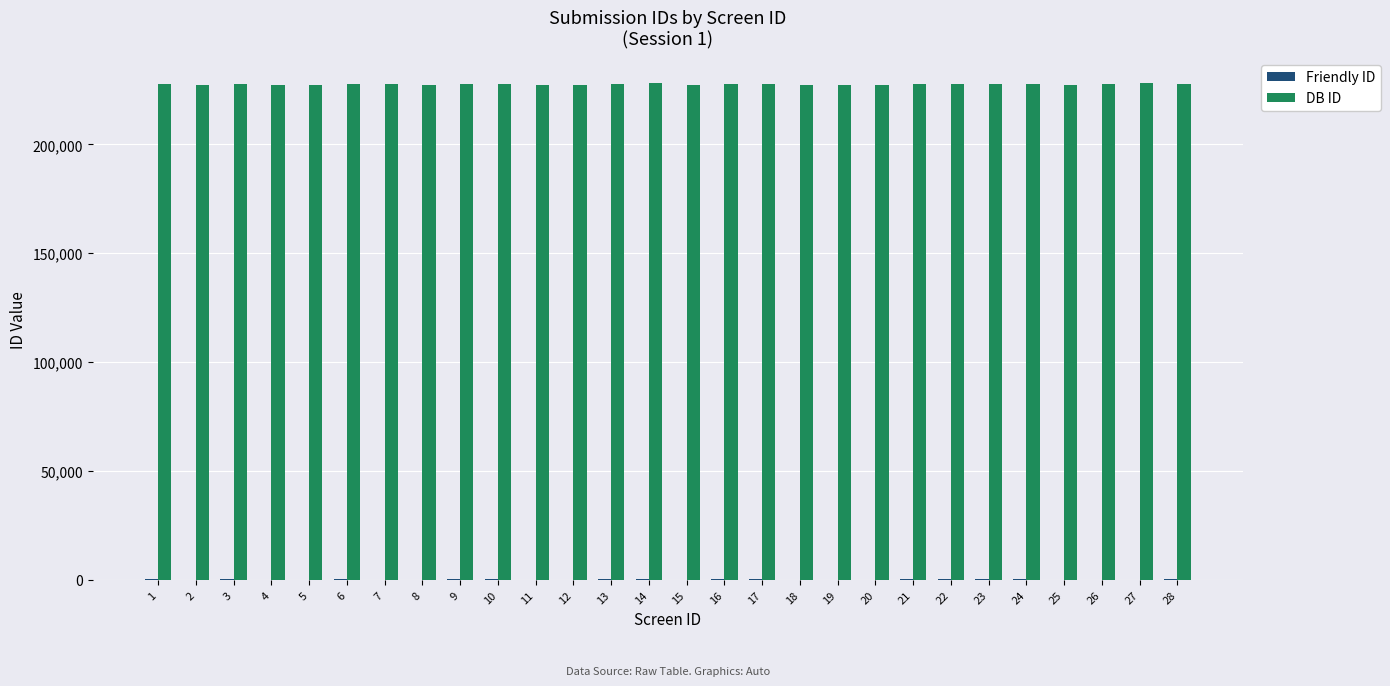

The value of DB ID at 20 is 397897. True or false?

False